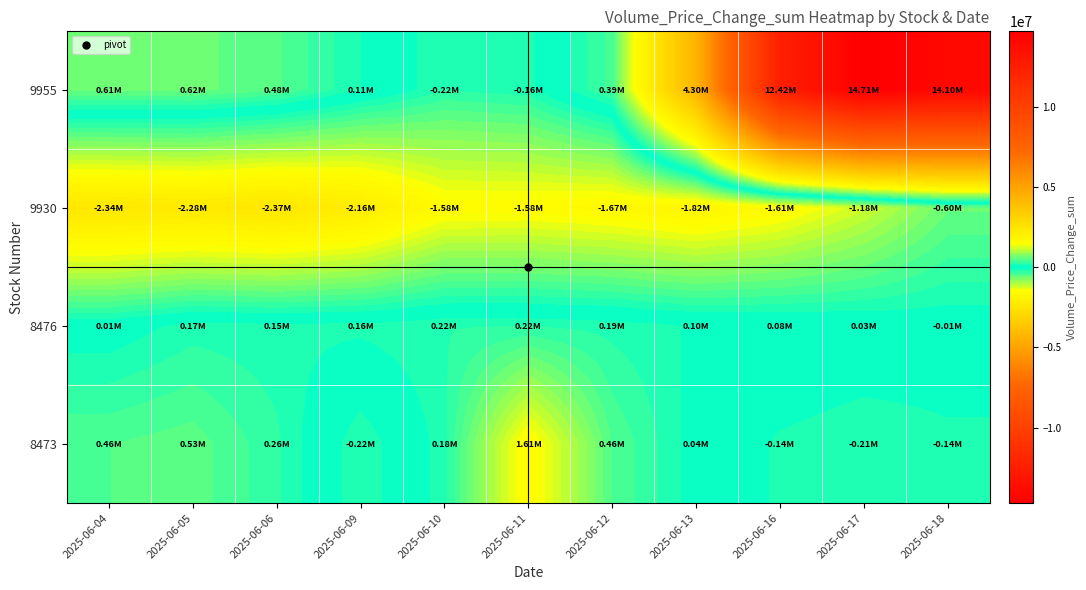

Reading right to left, transcribe all the data shown in this chart.

9955: 2025-06-18=14100327.3	2025-06-17=14710731.8	2025-06-16=12424745.5	2025-06-13=4304709.7	2025-06-12=390268.3	2025-06-11=-156778.6	2025-06-10=-224724.9	2025-06-09=113973.7	2025-06-06=481820.2	2025-06-05=618098.8	2025-06-04=611309.5
9930: 2025-06-18=-597482.2	2025-06-17=-1179250.6	2025-06-16=-1605149.4	2025-06-13=-1817862.7	2025-06-12=-1669203.1	2025-06-11=-1575413.9	2025-06-10=-1584751.9	2025-06-09=-2155613.2	2025-06-06=-2372406.2	2025-06-05=-2280217.9	2025-06-04=-2337136.8
8476: 2025-06-18=-11321.1	2025-06-17=29826.9	2025-06-16=78255.0	2025-06-13=99416.7	2025-06-12=188076.2	2025-06-11=223454.6	2025-06-10=224143.1	2025-06-09=155063.3	2025-06-06=148466.0	2025-06-05=170403.5	2025-06-04=8639.2
8473: 2025-06-18=-144045.2	2025-06-17=-209123.5	2025-06-16=-139247.8	2025-06-13=42106.7	2025-06-12=457926.3	2025-06-11=1605179.9	2025-06-10=182821.3	2025-06-09=-220947.5	2025-06-06=257083.2	2025-06-05=526702.5	2025-06-04=457926.3